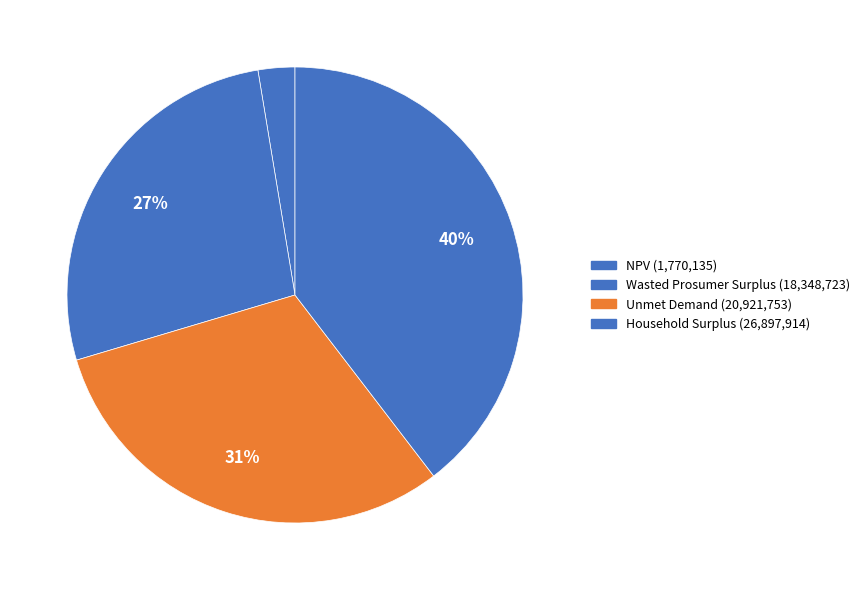

How many slices are in this pie chart?

4